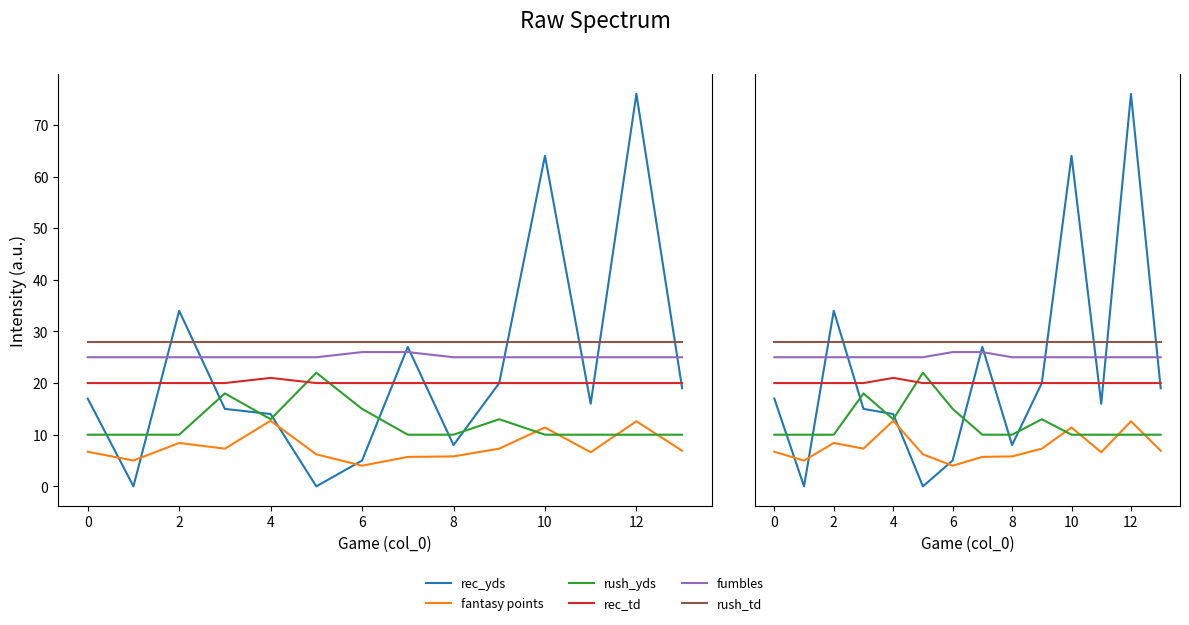

What is the highest value of the fumbles series?

26.0